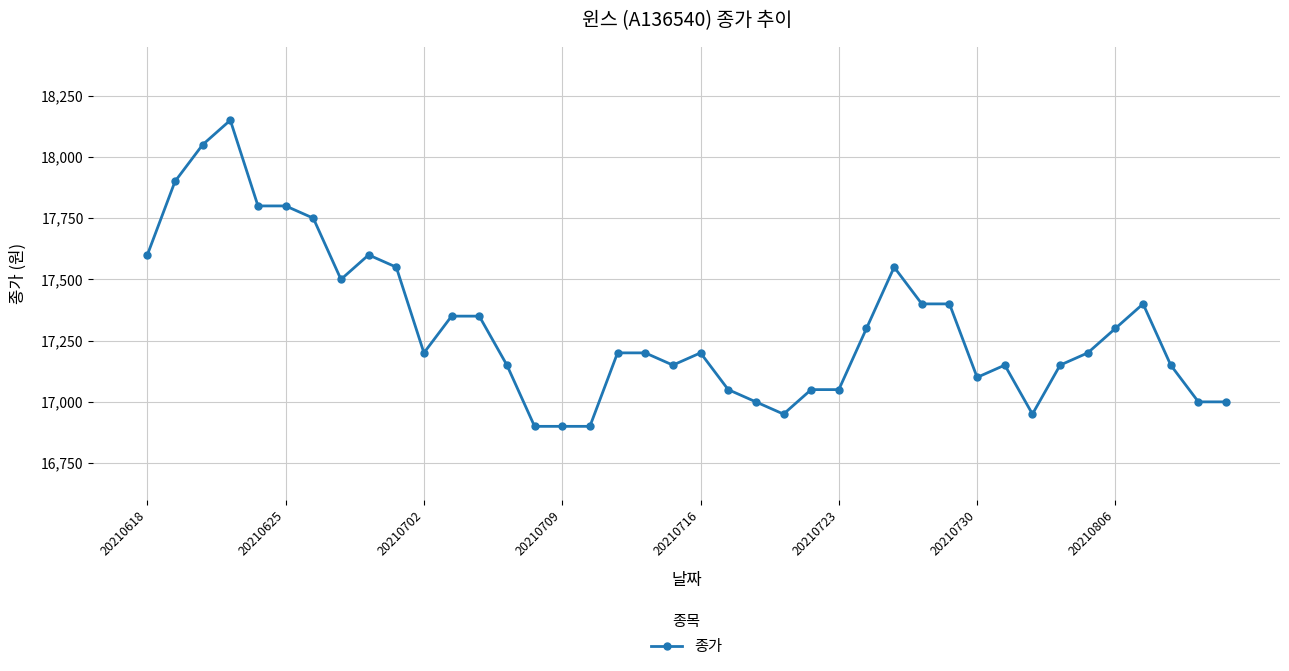

What is the value of the 2nd point from the left?

17900